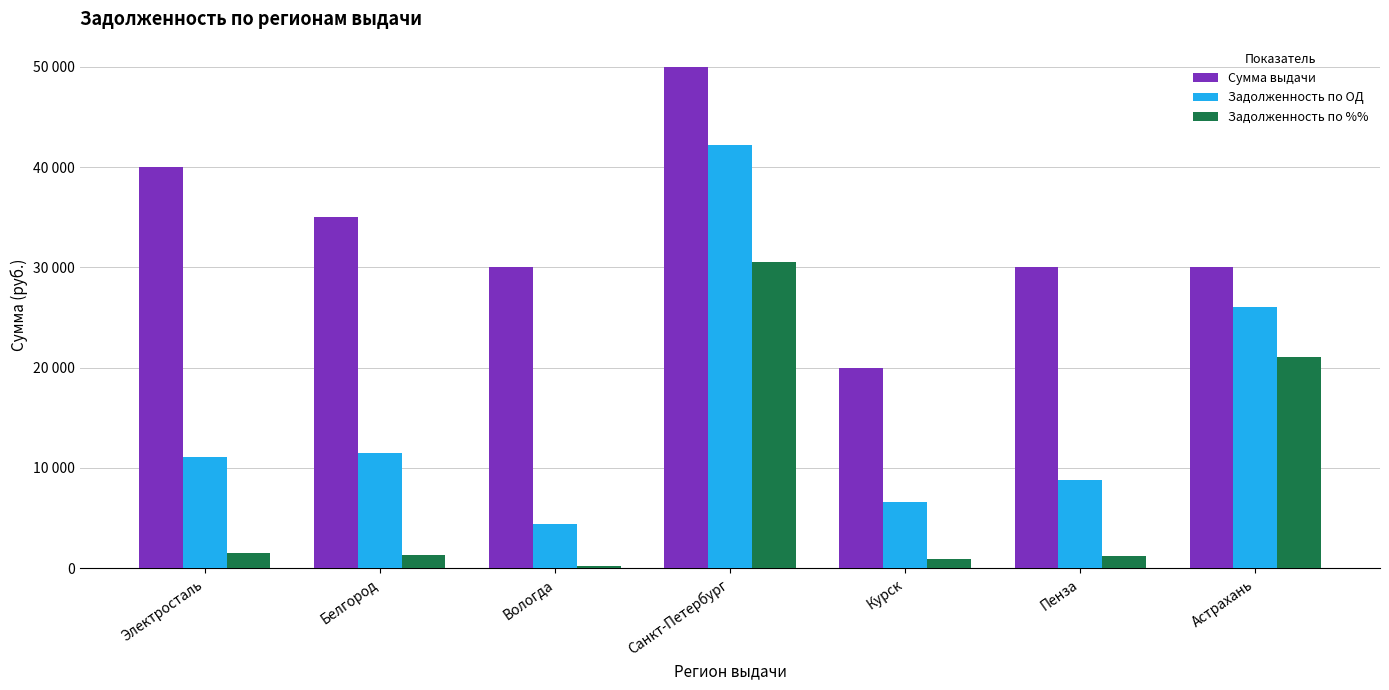

The Сумма выдачи series shows 30000.0 at Вологда. True or false?

True